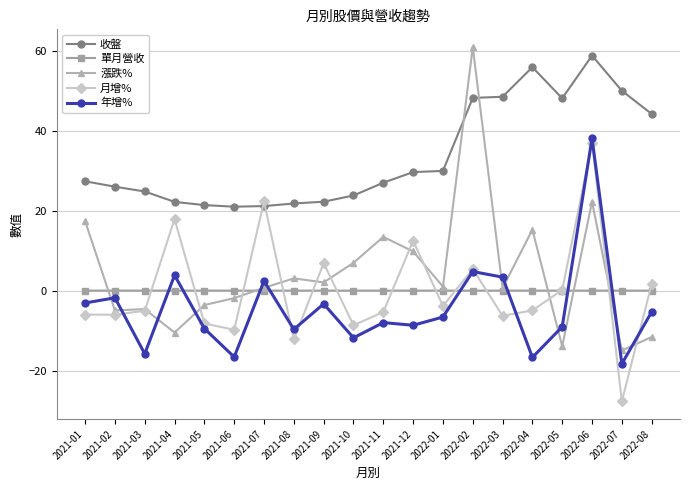

Between 2021-07 and 2022-06, which series saw the biggest shift?

收盤